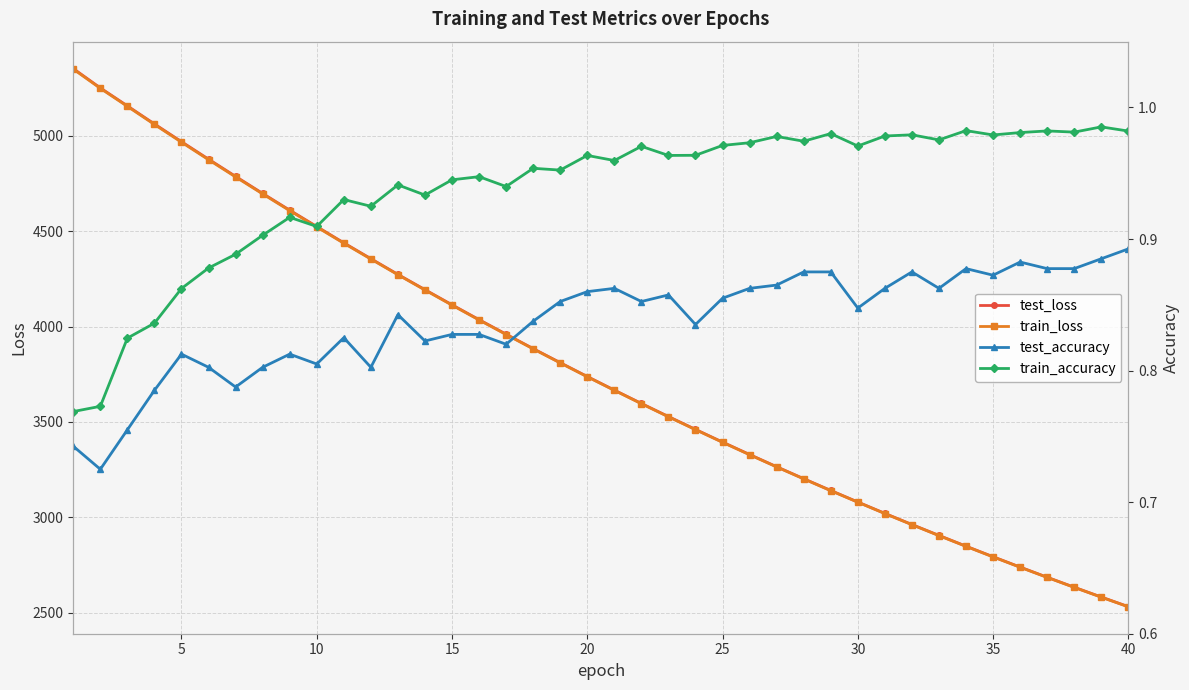

What is the maximum value for train_loss?

5349.5